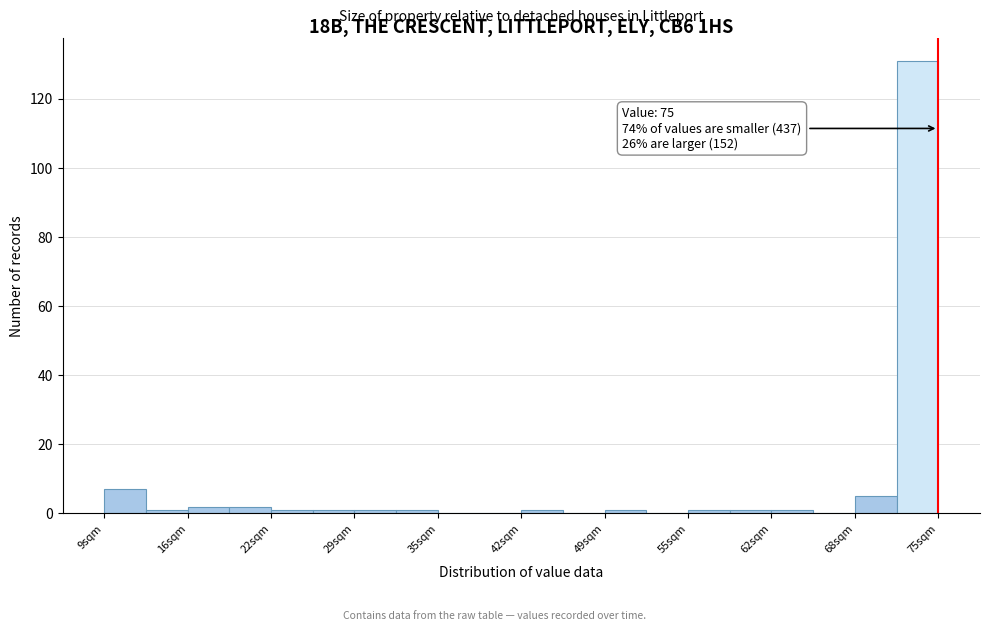

Around what value on the x-axis is the tallest bar? Give the approximate position of its centre, as read against the axis.

73